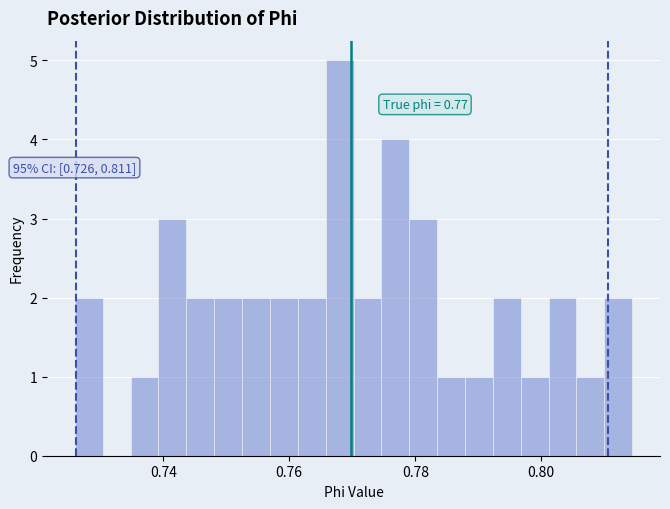

Read against the x-axis, roughly where is the centre of the tallest bar?

0.768